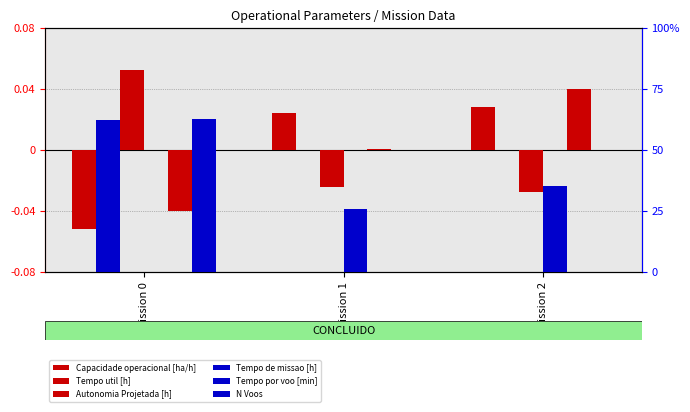

At which label does N Voos reach its peak?

Mission 0